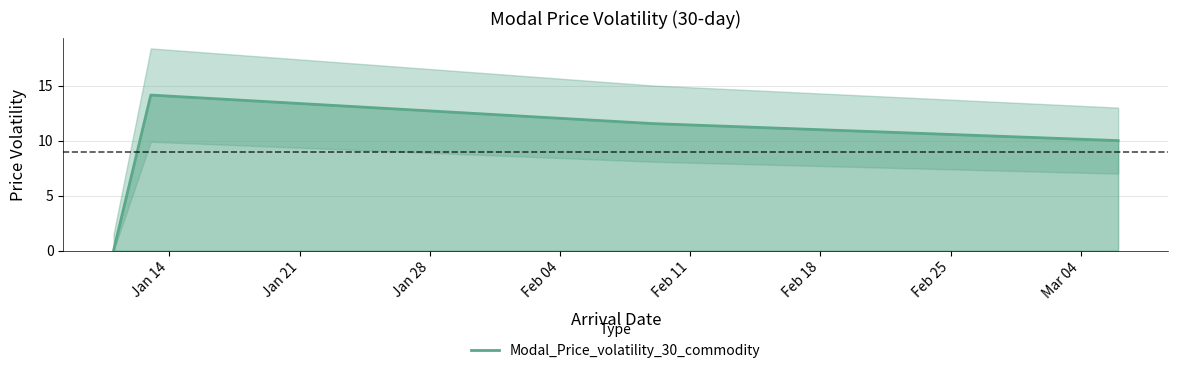

What is the greatest value displayed?

14.1